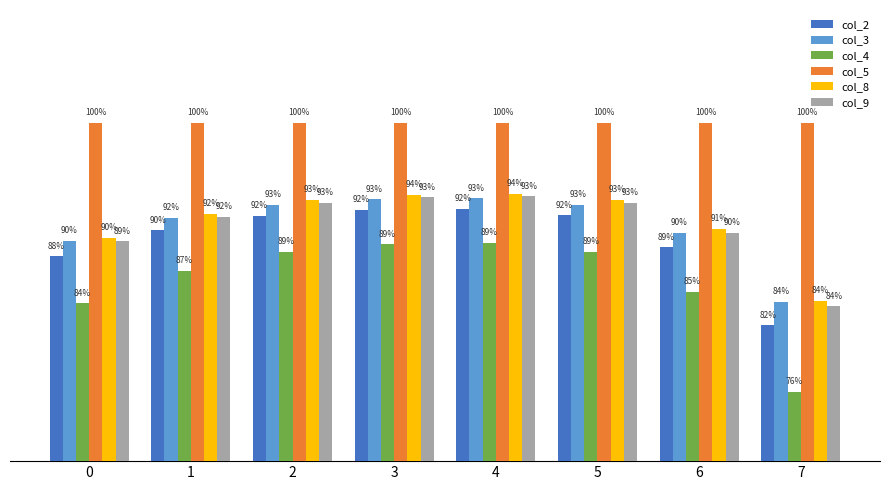

Reading left to right, transcribe all the data shown in this chart.

col_2: 0.9	0.9	0.9	0.9	0.9	0.9	0.9	0.8
col_3: 0.9	0.9	0.9	0.9	0.9	0.9	0.9	0.8
col_4: 0.8	0.9	0.9	0.9	0.9	0.9	0.9	0.8
col_5: 1.0	1.0	1.0	1.0	1.0	1.0	1.0	1.0
col_8: 0.9	0.9	0.9	0.9	0.9	0.9	0.9	0.8
col_9: 0.9	0.9	0.9	0.9	0.9	0.9	0.9	0.8